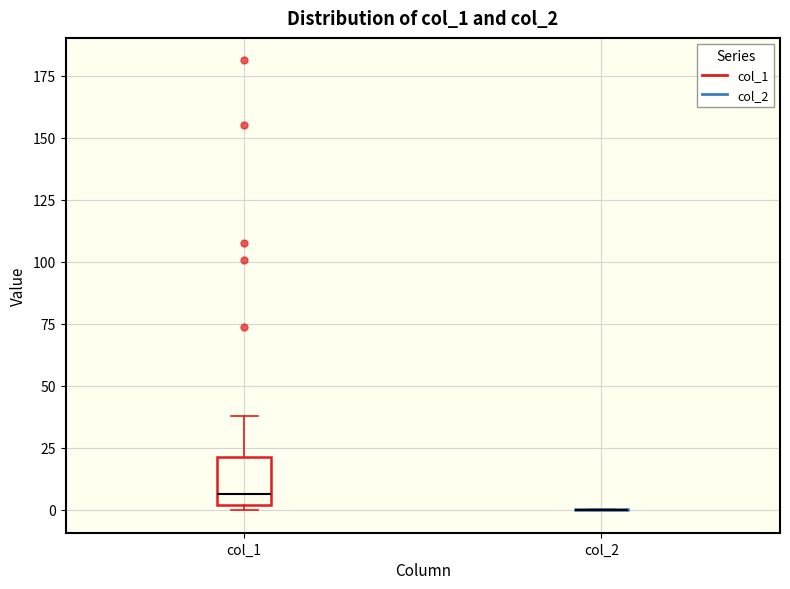

Reading left to right, read every box against the y-axis: the position of its median line, the range the box covers, and the ends of its whiskers. The values are not printed on the chart, so give them approximately, as read against the axis.

col_1: median 5, box 0 to 20, whiskers 0 (just below the box's lower edge) to 40
col_2: box collapsed to a line at 0, whiskers 0 to 0